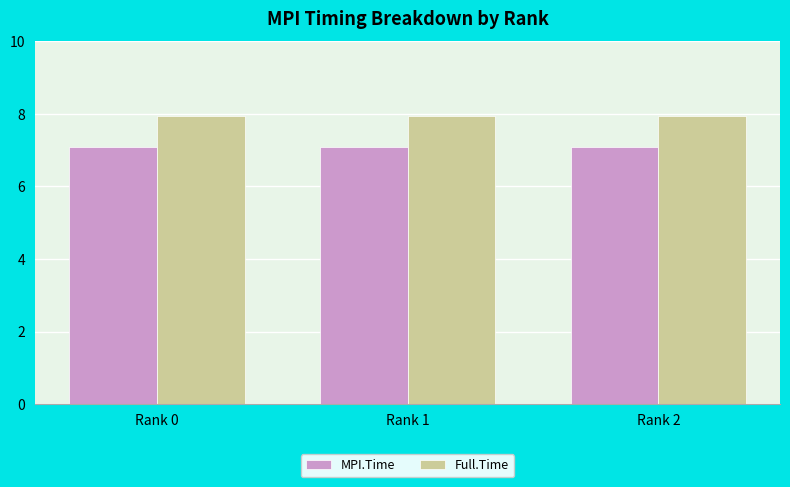

The Full.Time series shows 14.3 at Rank 0. True or false?

False